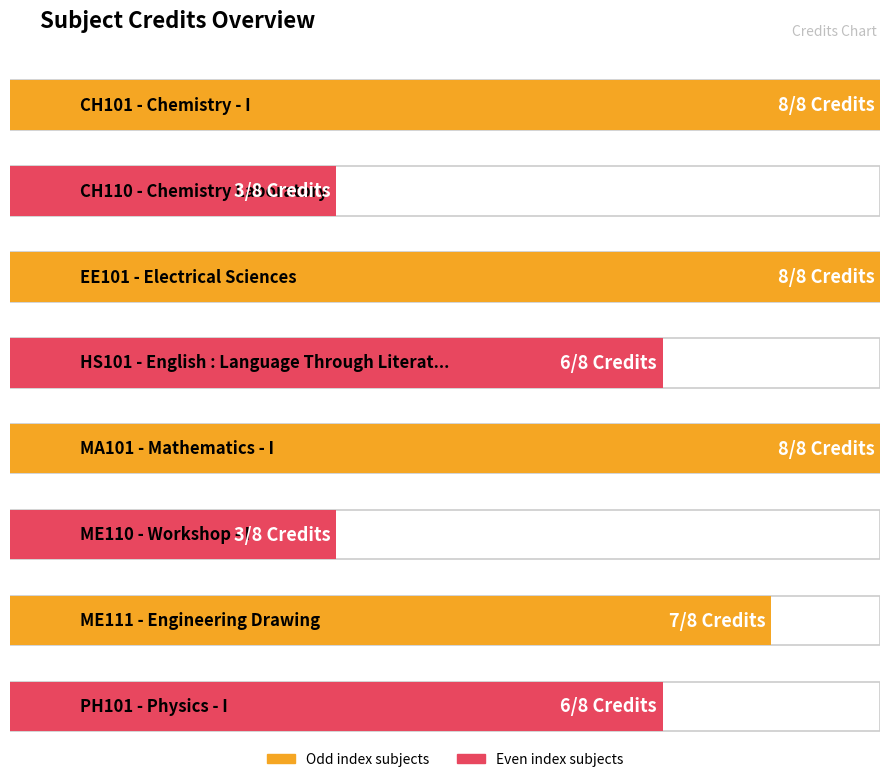

Which label corresponds to the largest value in the chart?

CH101